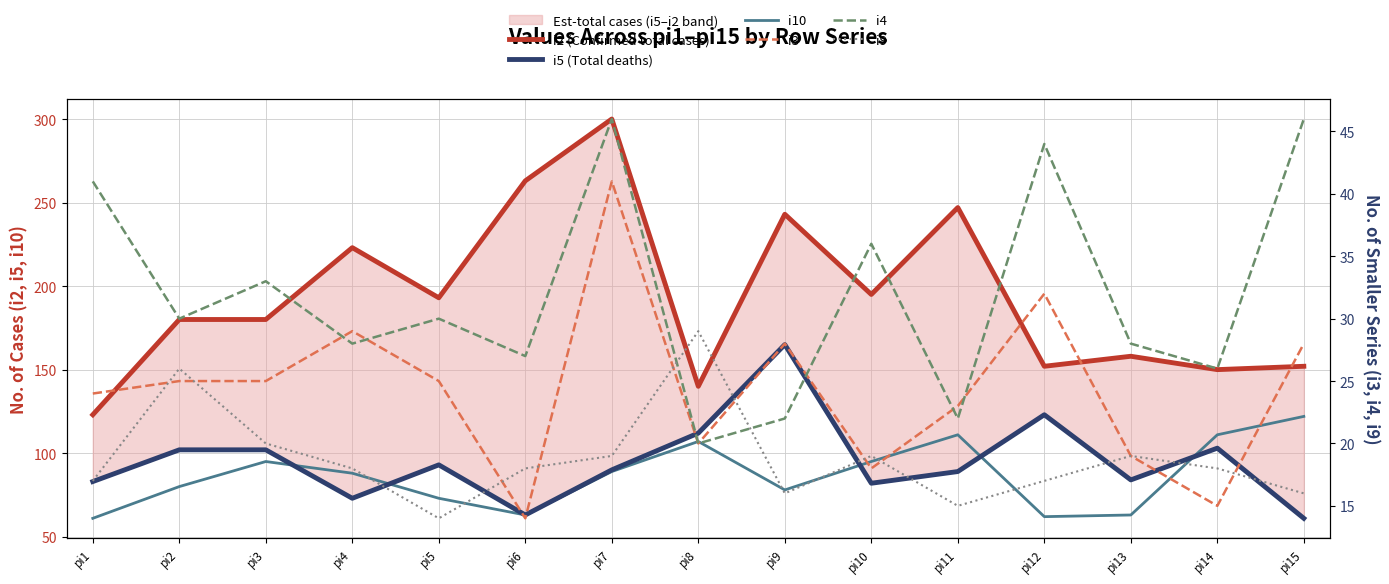

True or false: i3 and i10 intersect in this chart.

False